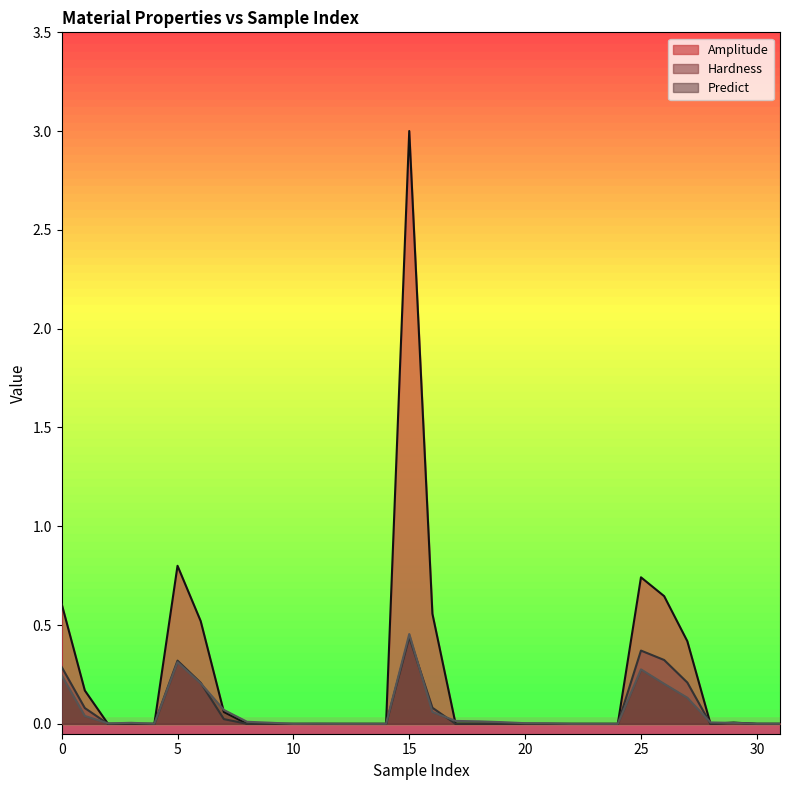

Rank the series at 18 from lowest to highest value.

Hardness, Amplitude, Predict